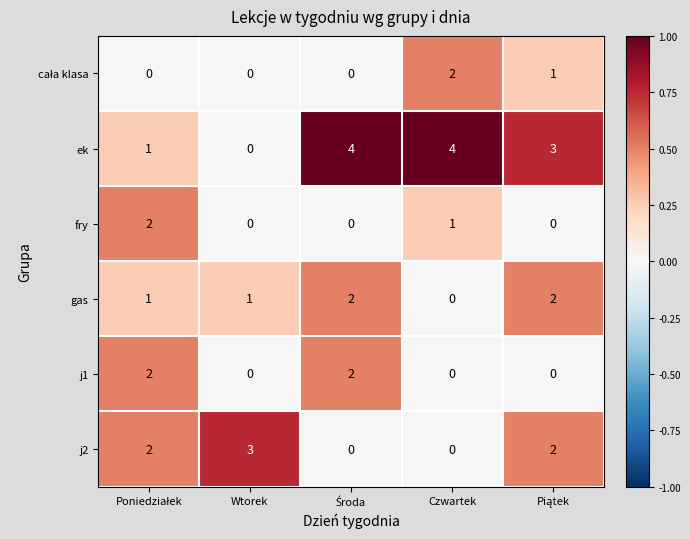

Where is fry nearest to the value 1?

Czwartek